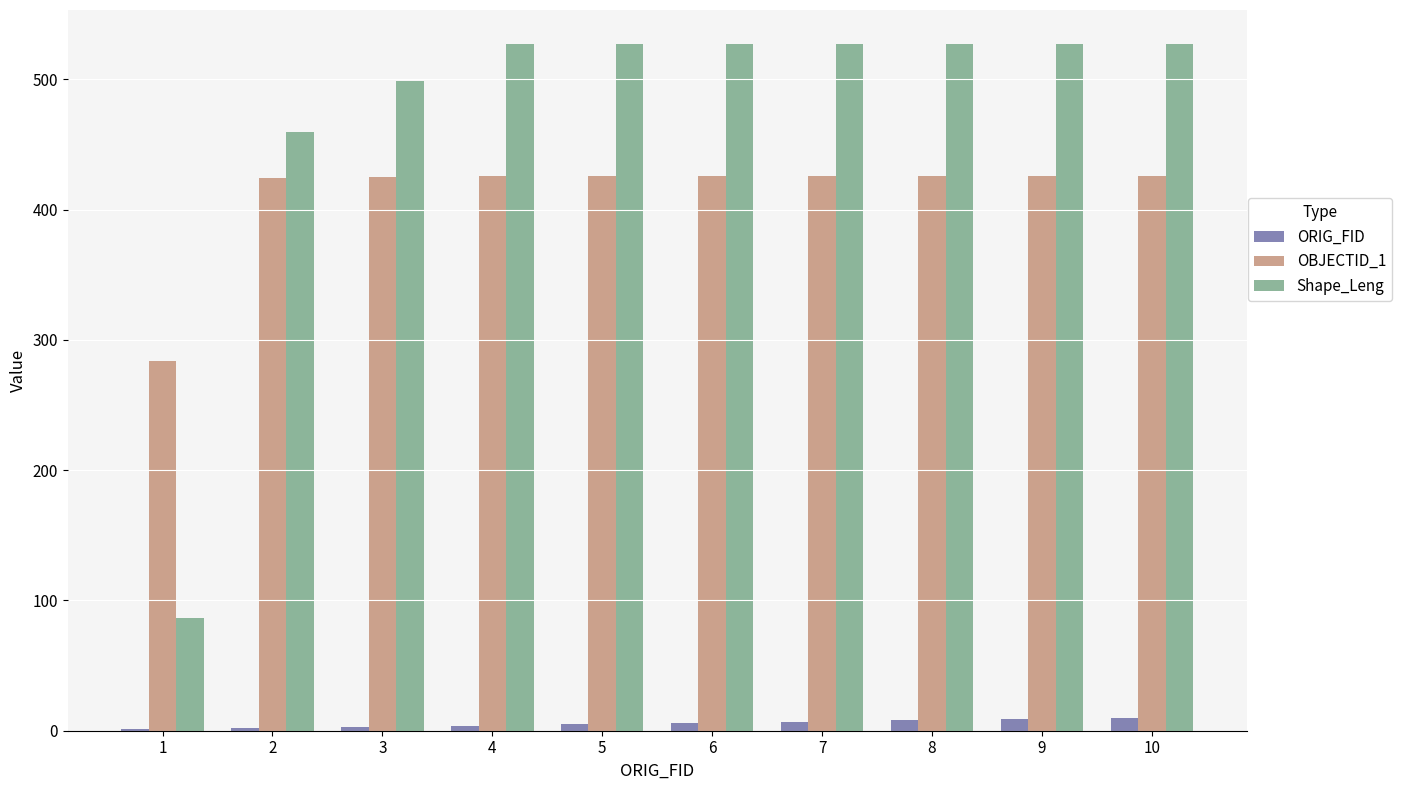

What is the sum of all Shape_Leng values?

4733.0